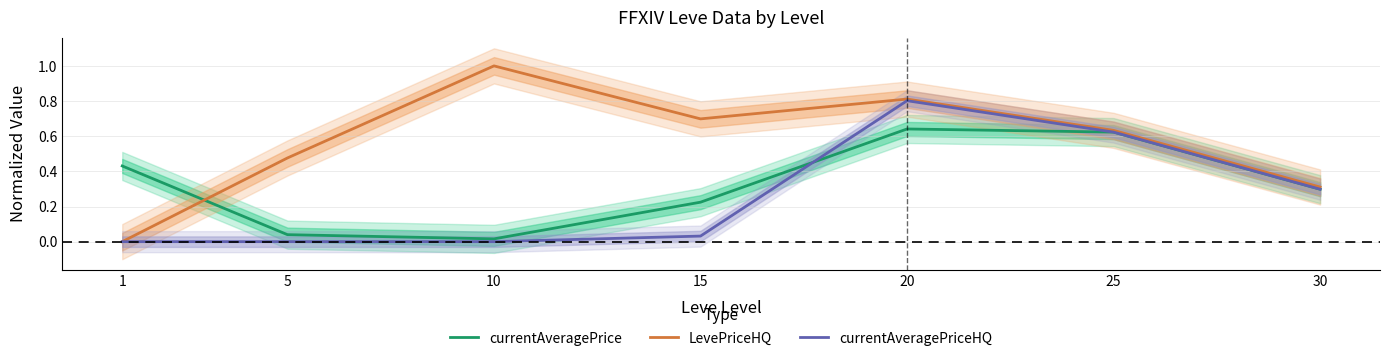

Which has a higher value, 25 or 30?

25